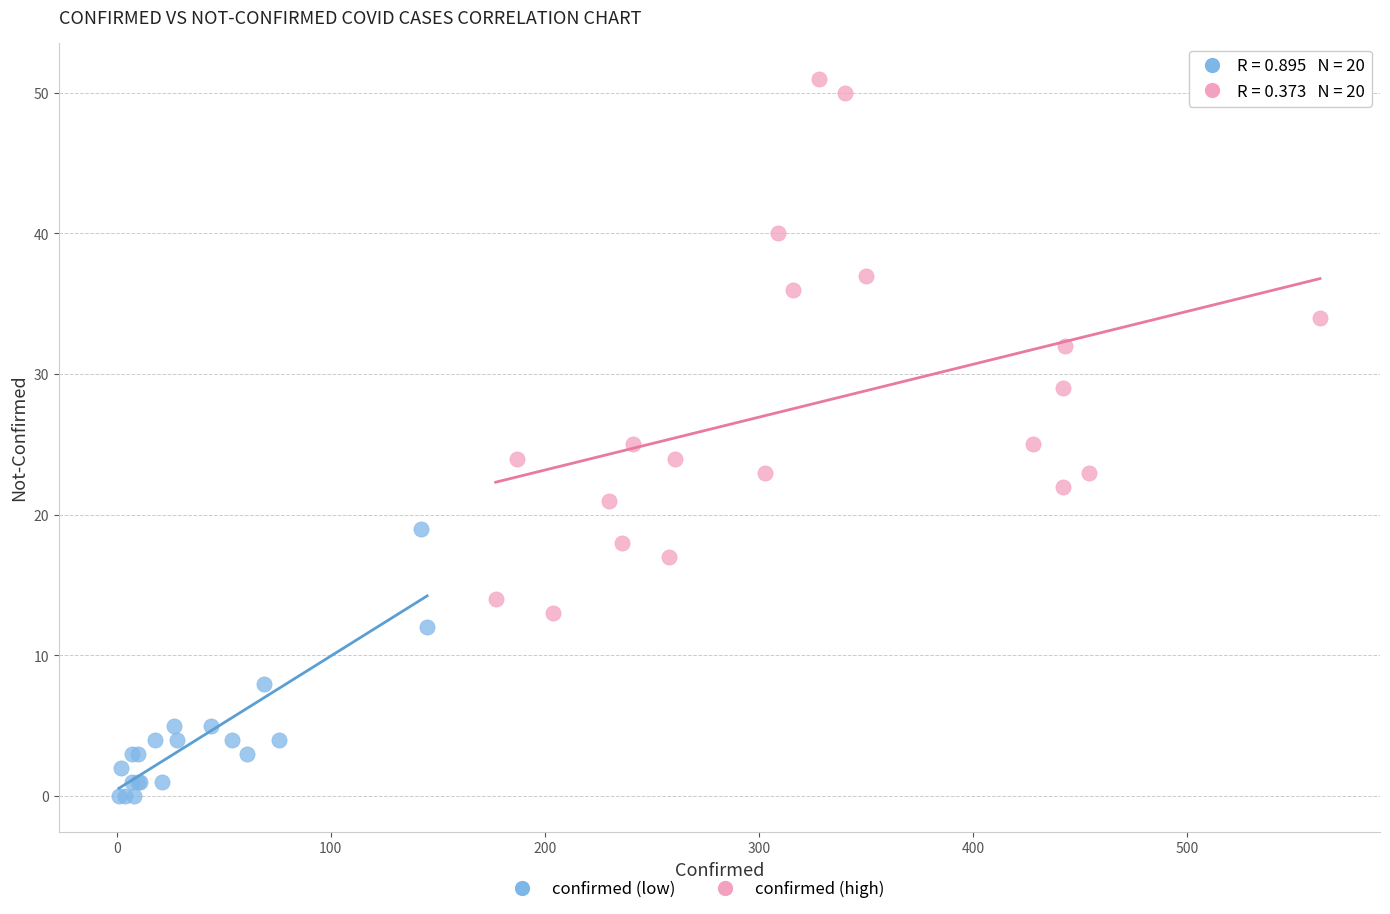

Which series reaches the maximum Y coordinate?

confirmed (high)